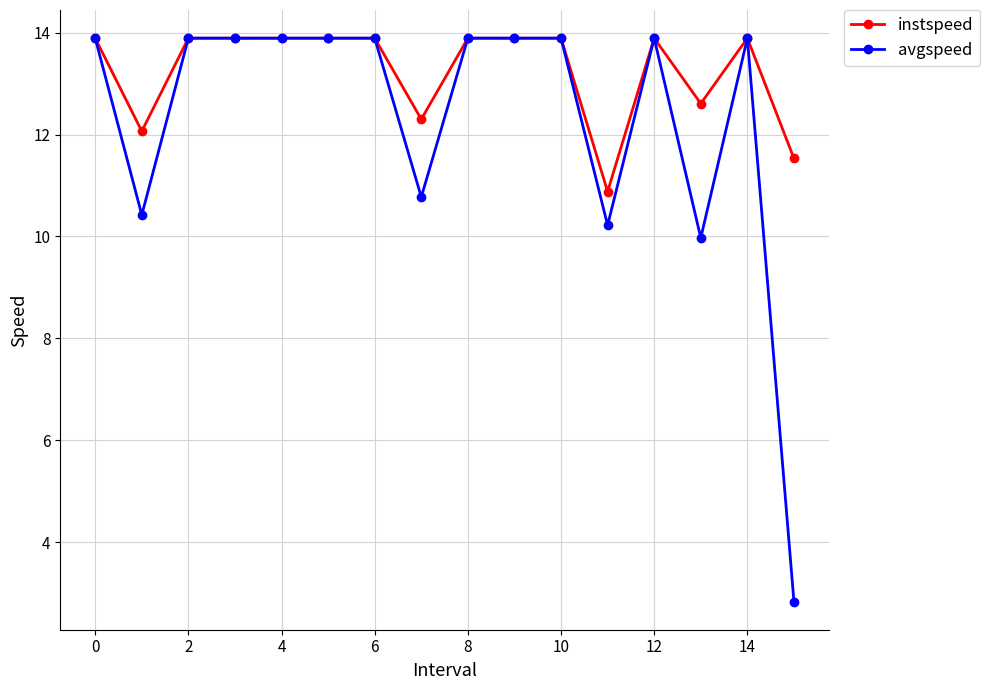

Which series has the largest total across all categories?

instspeed